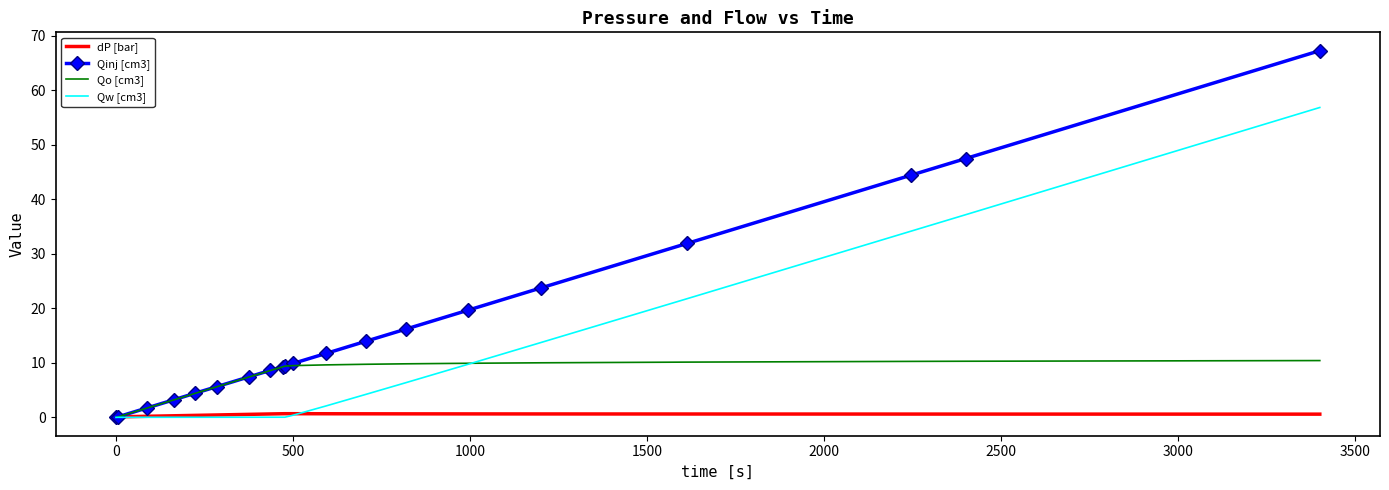

Which series ends up on top after the final intersection of Qw [cm3] and dP [bar]?

Qw [cm3]